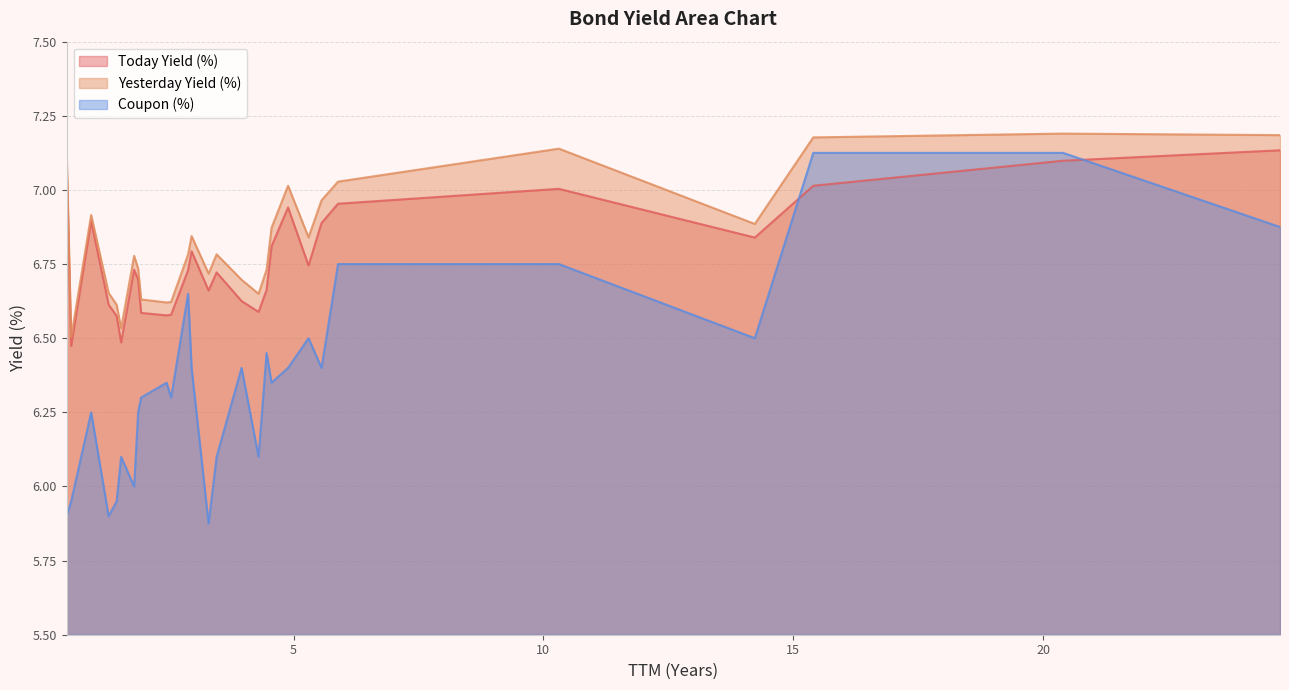

How many intersections are there between Today Yield (%) and Coupon (%)?

2